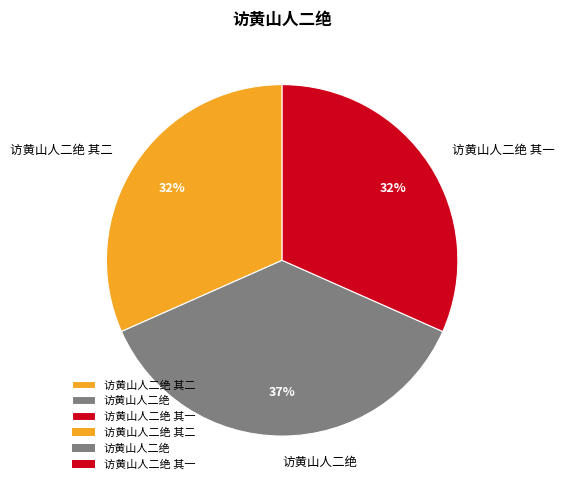

The 访黄山人二绝 slice represents 50% of the pie. True or false?

False